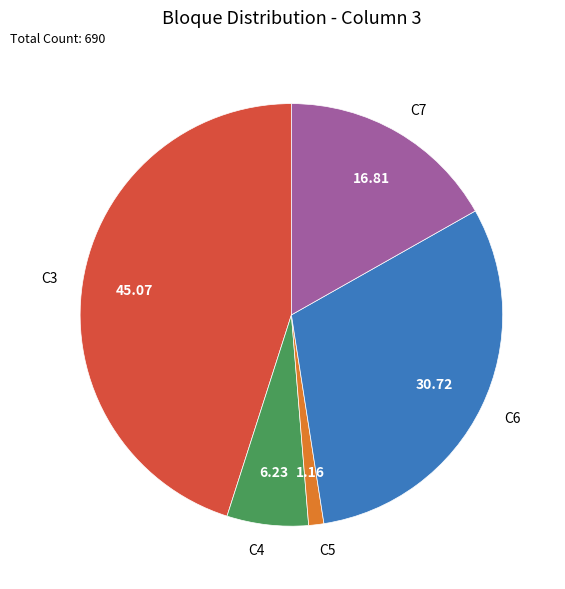

Approximately how many times larger is the value at C6 compared to C5?

26.5